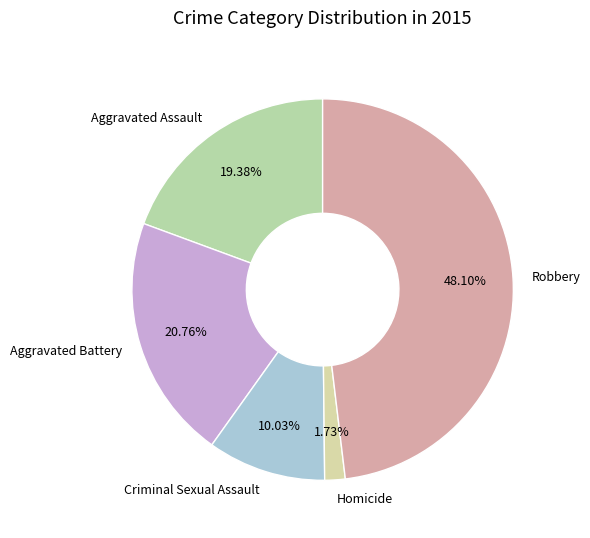

To the nearest percent, what portion does Aggravated Assault represent?

19%